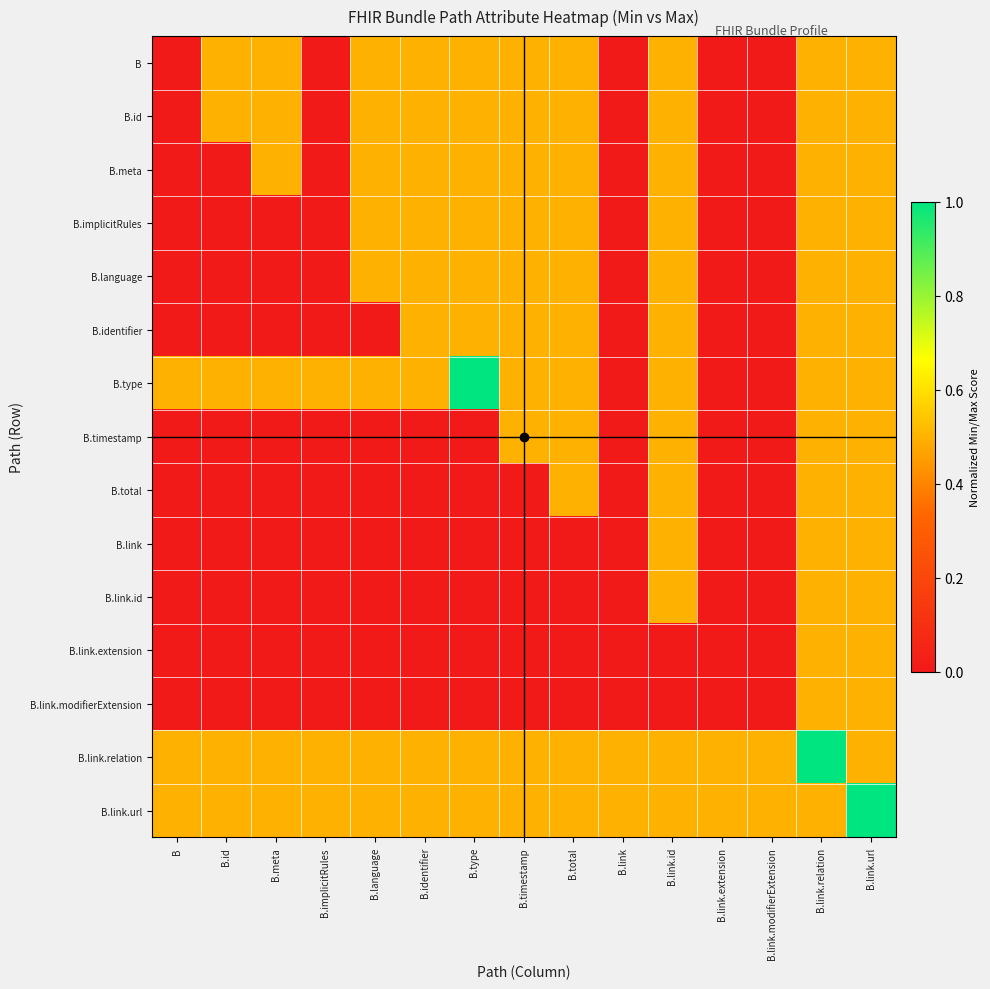

Reading left to right, extract all data points from this chart.

B: B=0.0	B.id=0.5	B.meta=0.5	B.implicitRules=0.0	B.language=0.5	B.identifier=0.5	B.type=0.5	B.timestamp=0.5	B.total=0.5	B.link=0.0	B.link.id=0.5	B.link.extension=0.0	B.link.modifierExtension=0.0	B.link.relation=0.5	B.link.url=0.5
B.id: B=0.0	B.id=0.5	B.meta=0.5	B.implicitRules=0.0	B.language=0.5	B.identifier=0.5	B.type=0.5	B.timestamp=0.5	B.total=0.5	B.link=0.0	B.link.id=0.5	B.link.extension=0.0	B.link.modifierExtension=0.0	B.link.relation=0.5	B.link.url=0.5
B.meta: B=0.0	B.id=0.0	B.meta=0.5	B.implicitRules=0.0	B.language=0.5	B.identifier=0.5	B.type=0.5	B.timestamp=0.5	B.total=0.5	B.link=0.0	B.link.id=0.5	B.link.extension=0.0	B.link.modifierExtension=0.0	B.link.relation=0.5	B.link.url=0.5
B.implicitRules: B=0.0	B.id=0.0	B.meta=0.0	B.implicitRules=0.0	B.language=0.5	B.identifier=0.5	B.type=0.5	B.timestamp=0.5	B.total=0.5	B.link=0.0	B.link.id=0.5	B.link.extension=0.0	B.link.modifierExtension=0.0	B.link.relation=0.5	B.link.url=0.5
B.language: B=0.0	B.id=0.0	B.meta=0.0	B.implicitRules=0.0	B.language=0.5	B.identifier=0.5	B.type=0.5	B.timestamp=0.5	B.total=0.5	B.link=0.0	B.link.id=0.5	B.link.extension=0.0	B.link.modifierExtension=0.0	B.link.relation=0.5	B.link.url=0.5
B.identifier: B=0.0	B.id=0.0	B.meta=0.0	B.implicitRules=0.0	B.language=0.0	B.identifier=0.5	B.type=0.5	B.timestamp=0.5	B.total=0.5	B.link=0.0	B.link.id=0.5	B.link.extension=0.0	B.link.modifierExtension=0.0	B.link.relation=0.5	B.link.url=0.5
B.type: B=0.5	B.id=0.5	B.meta=0.5	B.implicitRules=0.5	B.language=0.5	B.identifier=0.5	B.type=1.0	B.timestamp=0.5	B.total=0.5	B.link=0.0	B.link.id=0.5	B.link.extension=0.0	B.link.modifierExtension=0.0	B.link.relation=0.5	B.link.url=0.5
B.timestamp: B=0.0	B.id=0.0	B.meta=0.0	B.implicitRules=0.0	B.language=0.0	B.identifier=0.0	B.type=0.0	B.timestamp=0.5	B.total=0.5	B.link=0.0	B.link.id=0.5	B.link.extension=0.0	B.link.modifierExtension=0.0	B.link.relation=0.5	B.link.url=0.5
B.total: B=0.0	B.id=0.0	B.meta=0.0	B.implicitRules=0.0	B.language=0.0	B.identifier=0.0	B.type=0.0	B.timestamp=0.0	B.total=0.5	B.link=0.0	B.link.id=0.5	B.link.extension=0.0	B.link.modifierExtension=0.0	B.link.relation=0.5	B.link.url=0.5
B.link: B=0.0	B.id=0.0	B.meta=0.0	B.implicitRules=0.0	B.language=0.0	B.identifier=0.0	B.type=0.0	B.timestamp=0.0	B.total=0.0	B.link=0.0	B.link.id=0.5	B.link.extension=0.0	B.link.modifierExtension=0.0	B.link.relation=0.5	B.link.url=0.5
B.link.id: B=0.0	B.id=0.0	B.meta=0.0	B.implicitRules=0.0	B.language=0.0	B.identifier=0.0	B.type=0.0	B.timestamp=0.0	B.total=0.0	B.link=0.0	B.link.id=0.5	B.link.extension=0.0	B.link.modifierExtension=0.0	B.link.relation=0.5	B.link.url=0.5
B.link.extension: B=0.0	B.id=0.0	B.meta=0.0	B.implicitRules=0.0	B.language=0.0	B.identifier=0.0	B.type=0.0	B.timestamp=0.0	B.total=0.0	B.link=0.0	B.link.id=0.0	B.link.extension=0.0	B.link.modifierExtension=0.0	B.link.relation=0.5	B.link.url=0.5
B.link.modifierExtension: B=0.0	B.id=0.0	B.meta=0.0	B.implicitRules=0.0	B.language=0.0	B.identifier=0.0	B.type=0.0	B.timestamp=0.0	B.total=0.0	B.link=0.0	B.link.id=0.0	B.link.extension=0.0	B.link.modifierExtension=0.0	B.link.relation=0.5	B.link.url=0.5
B.link.relation: B=0.5	B.id=0.5	B.meta=0.5	B.implicitRules=0.5	B.language=0.5	B.identifier=0.5	B.type=0.5	B.timestamp=0.5	B.total=0.5	B.link=0.5	B.link.id=0.5	B.link.extension=0.5	B.link.modifierExtension=0.5	B.link.relation=1.0	B.link.url=0.5
B.link.url: B=0.5	B.id=0.5	B.meta=0.5	B.implicitRules=0.5	B.language=0.5	B.identifier=0.5	B.type=0.5	B.timestamp=0.5	B.total=0.5	B.link=0.5	B.link.id=0.5	B.link.extension=0.5	B.link.modifierExtension=0.5	B.link.relation=0.5	B.link.url=1.0